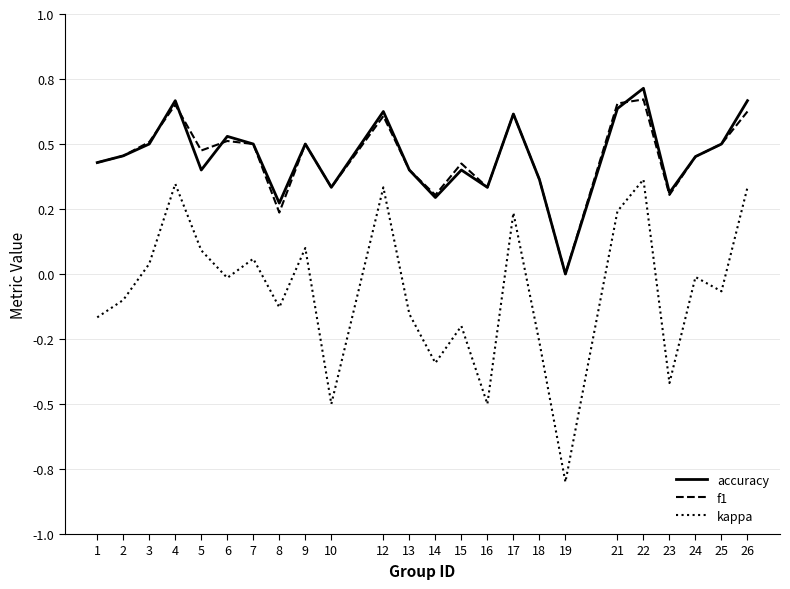

Reading left to right, list all the values displayed in this chart.

accuracy: 0.4	0.5	0.5	0.7	0.4	0.5	0.5	0.3	0.5	0.3	0.6	0.4	0.3	0.4	0.3	0.6	0.4	0.0	0.6	0.7	0.3	0.5	0.5	0.7
f1: 0.4	0.5	0.5	0.7	0.5	0.5	0.5	0.2	0.5	0.3	0.6	0.4	0.3	0.4	0.3	0.6	0.4	0.0	0.7	0.7	0.3	0.5	0.5	0.6
kappa: -0.2	-0.1	0.0	0.3	0.1	-0.0	0.1	-0.1	0.1	-0.5	0.3	-0.2	-0.3	-0.2	-0.5	0.2	-0.3	-0.8	0.2	0.4	-0.4	-0.0	-0.1	0.3